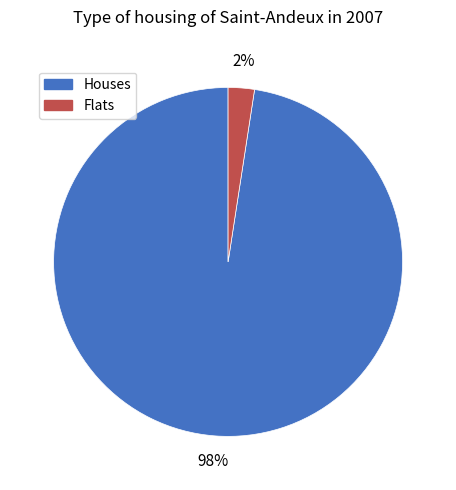

Combined, do Houses and Flats account for over 50%?

Yes